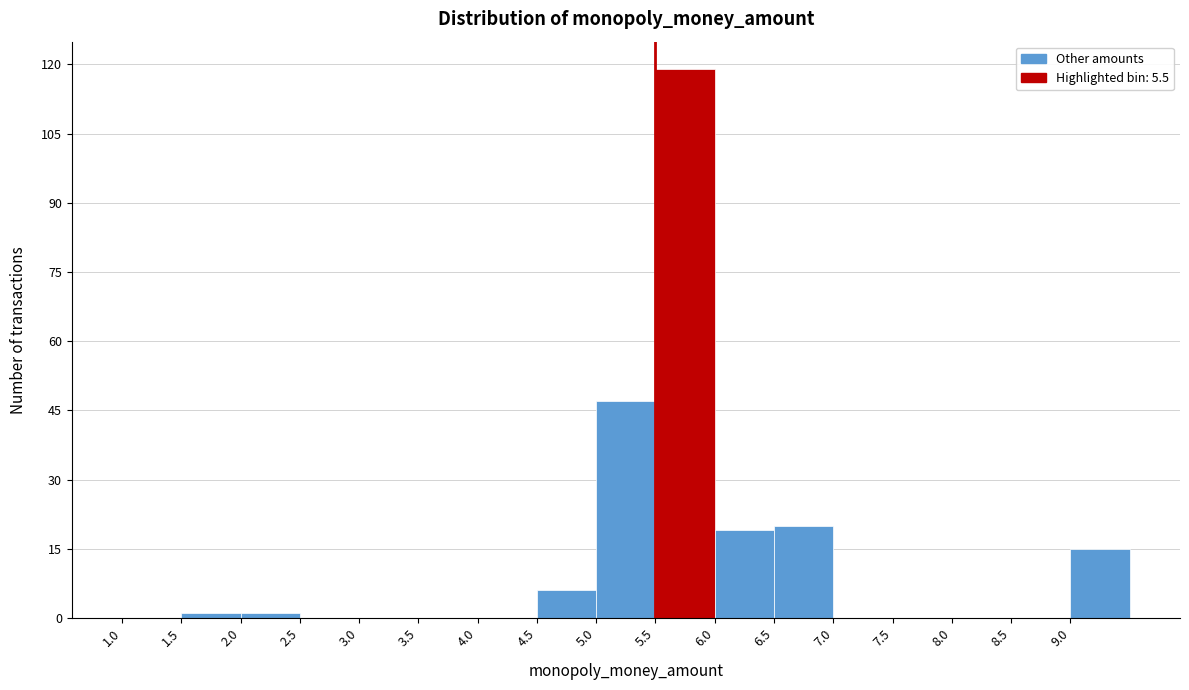

Reading left to right, list every bar in this chart as the range it spans on the x-axis followed by its height. The values are not printed on the chart, so give them approximately, as read against the axis.

1.0 to 1.5: 0
1.5 to 2.0: under 2
2.0 to 2.5: under 2
2.5 to 3.0: 0
3.0 to 3.5: 0
3.5 to 4.0: 0
4.0 to 4.5: 0
4.5 to 5.0: 6
5.0 to 5.5: 48
5.5 to 6.0: 120
6.0 to 6.5: 20
6.5 to 7.0: 20
7.0 to 7.5: 0
7.5 to 8.0: 0
8.0 to 8.5: 0
8.5 to 9.0: 0
9.0 to 9.5: 16